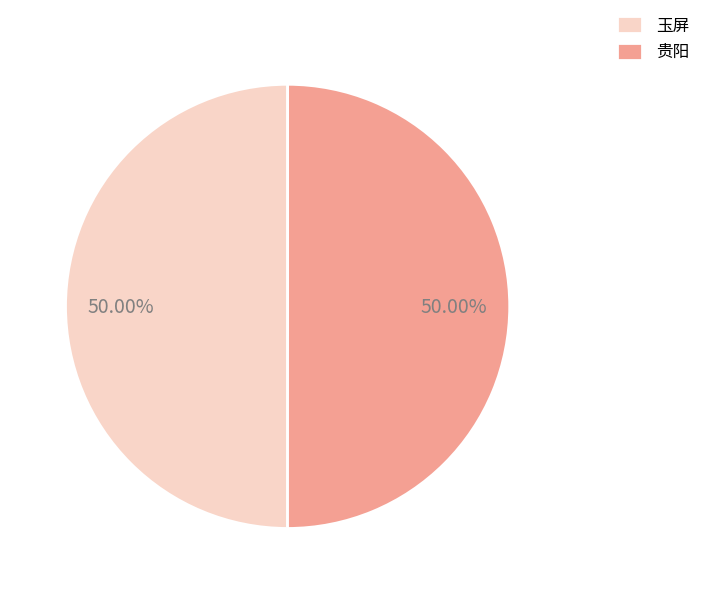

What is the ratio of the value at 贵阳 to the value at 玉屏?

1.0